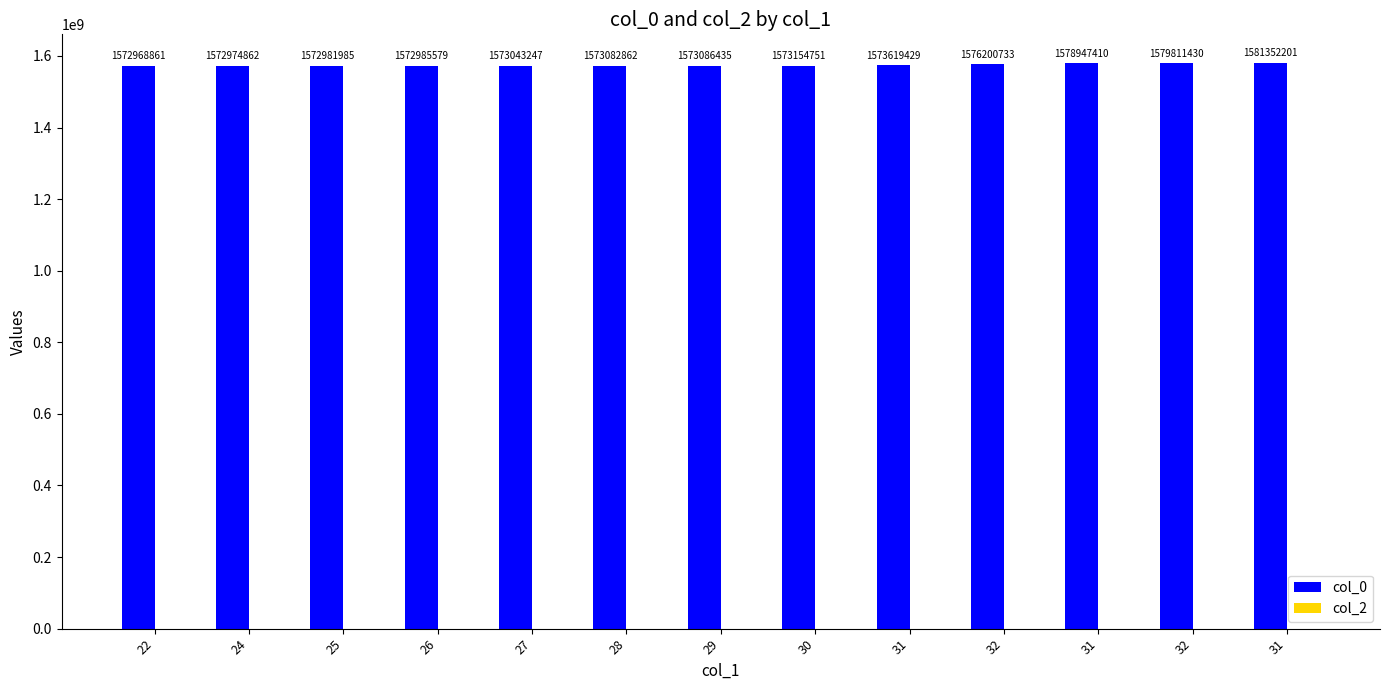

How many values are below 1573086435?

6